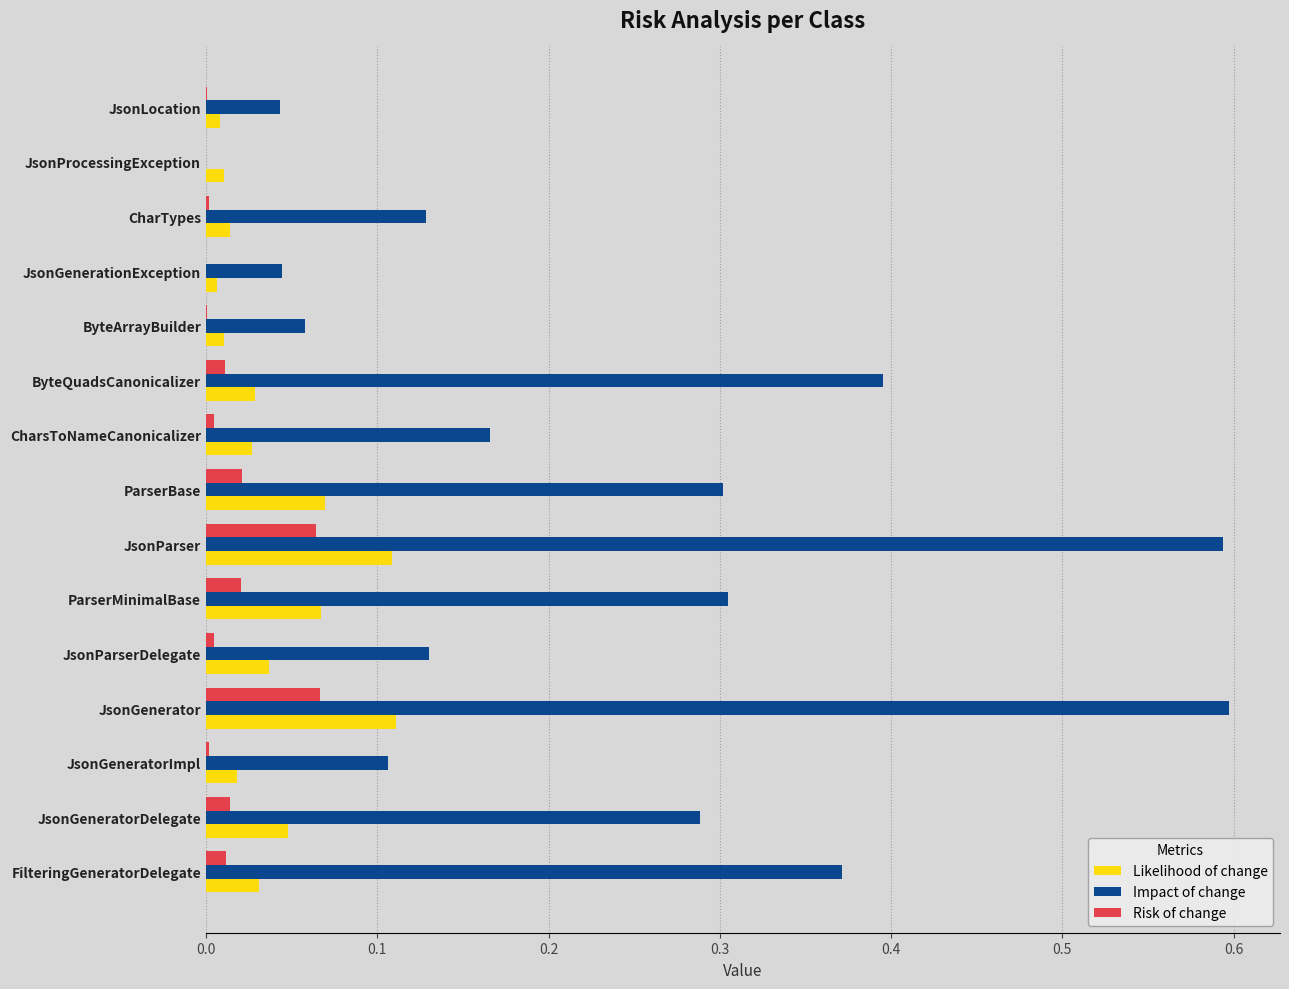

What is the greatest value displayed?

0.6